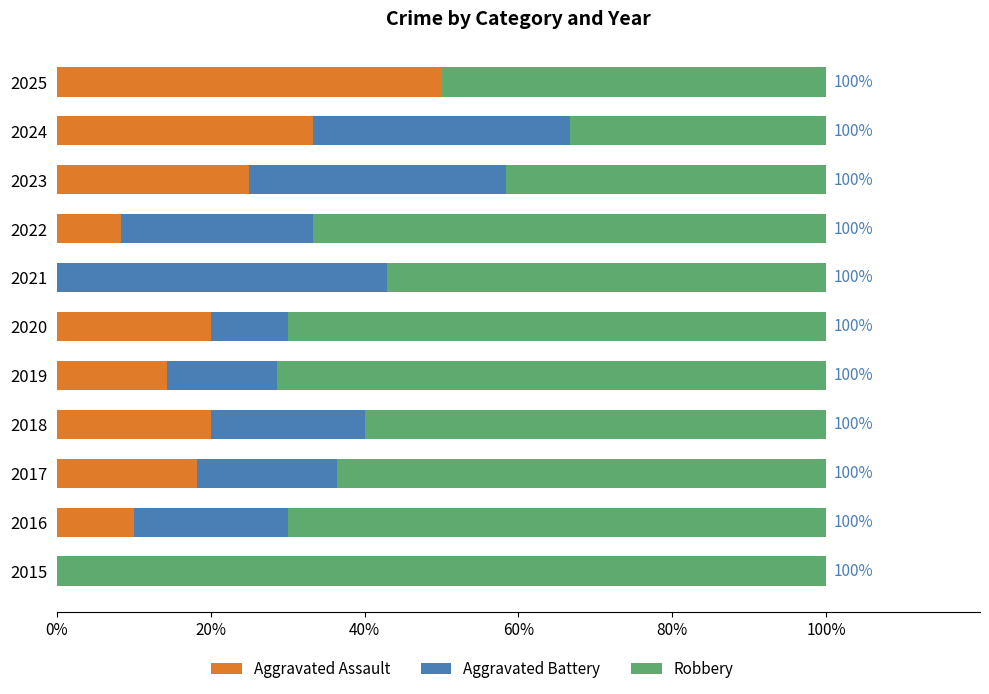

The value of Aggravated Assault at 2017 is 18.2. True or false?

True